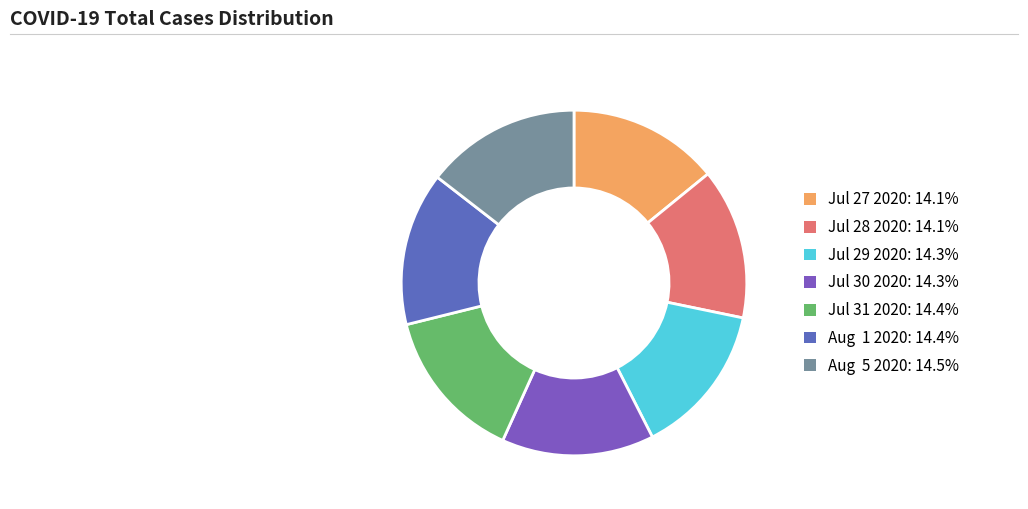

Is it true that Jul 27 2020 is 24% of the pie?

False